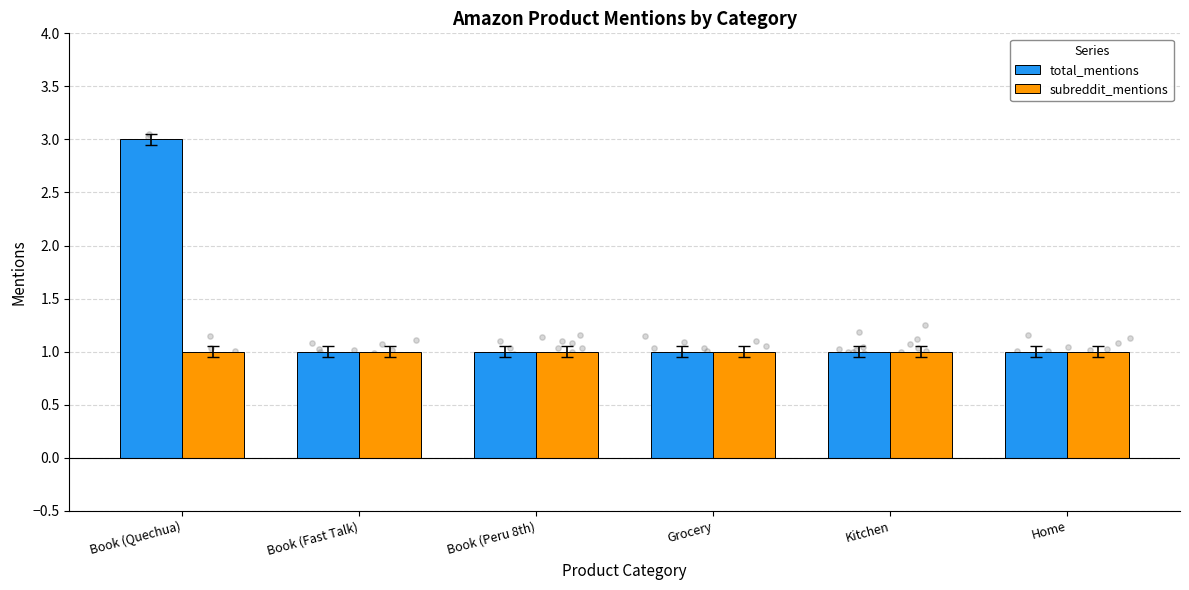

What are all the series names shown in the legend?

total_mentions, subreddit_mentions